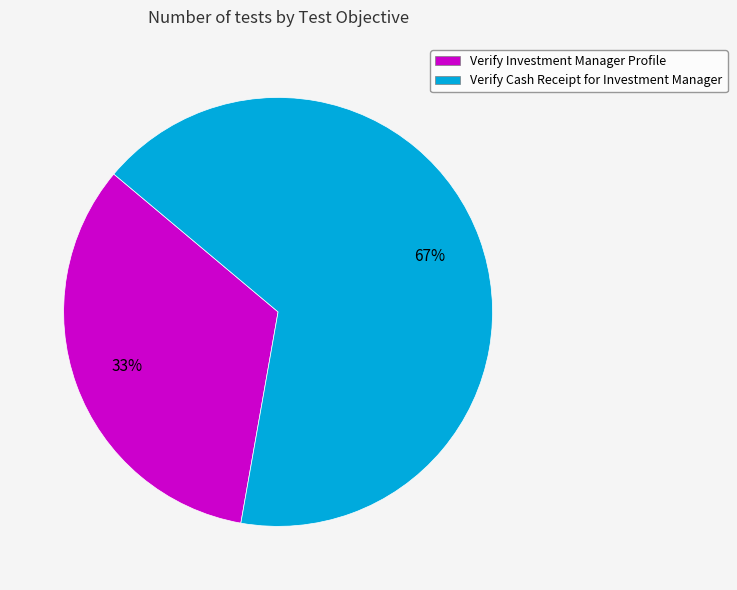

True or false: Verify Cash Receipt for Investment Manager accounts for 67% of the total.

True